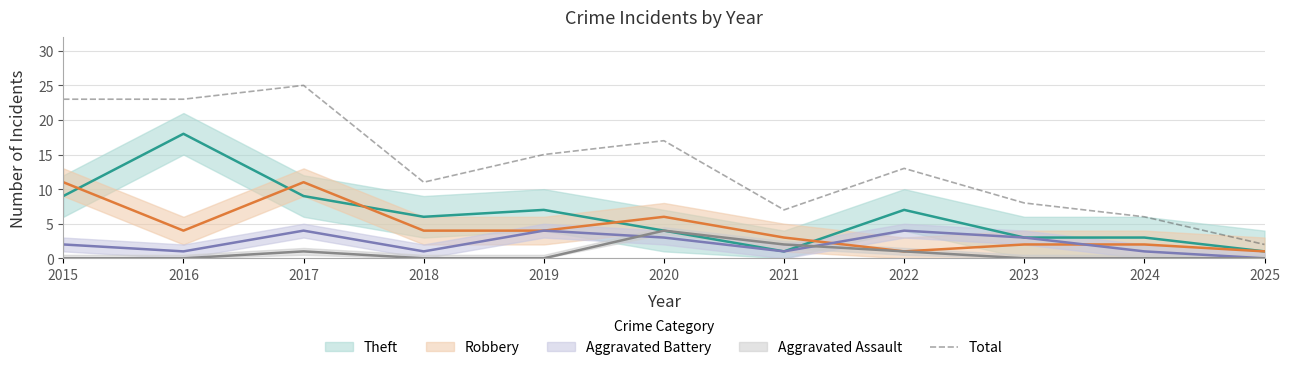

The value of Total at 2025 is 2. True or false?

True